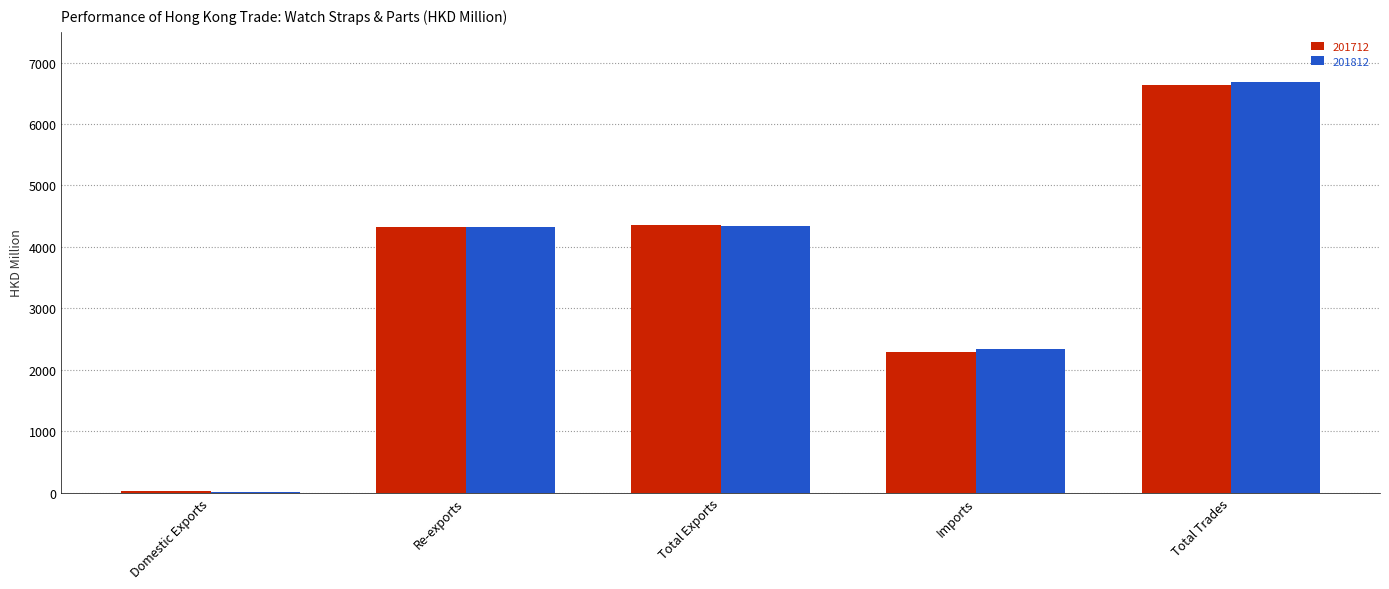

What is the maximum value for 201712?

6639.0